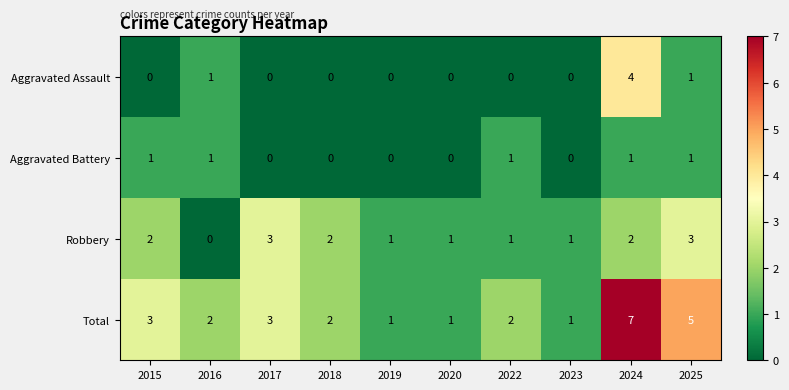

What is the total value across all series at 2024?

14